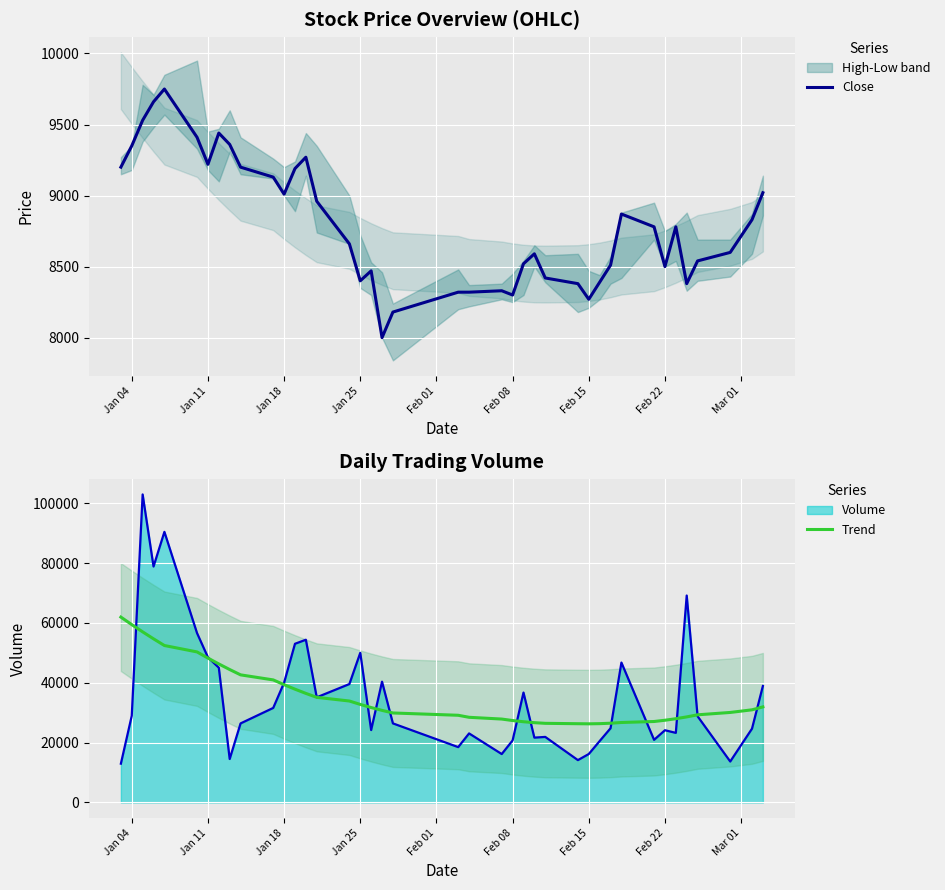

What is the minimum value for Close?

8000